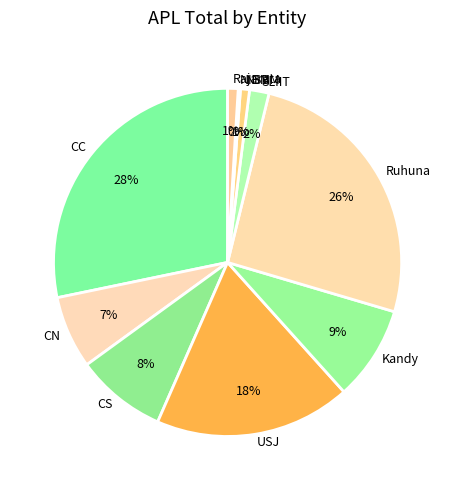

Is the sum of CC and Kandy greater than half?

No